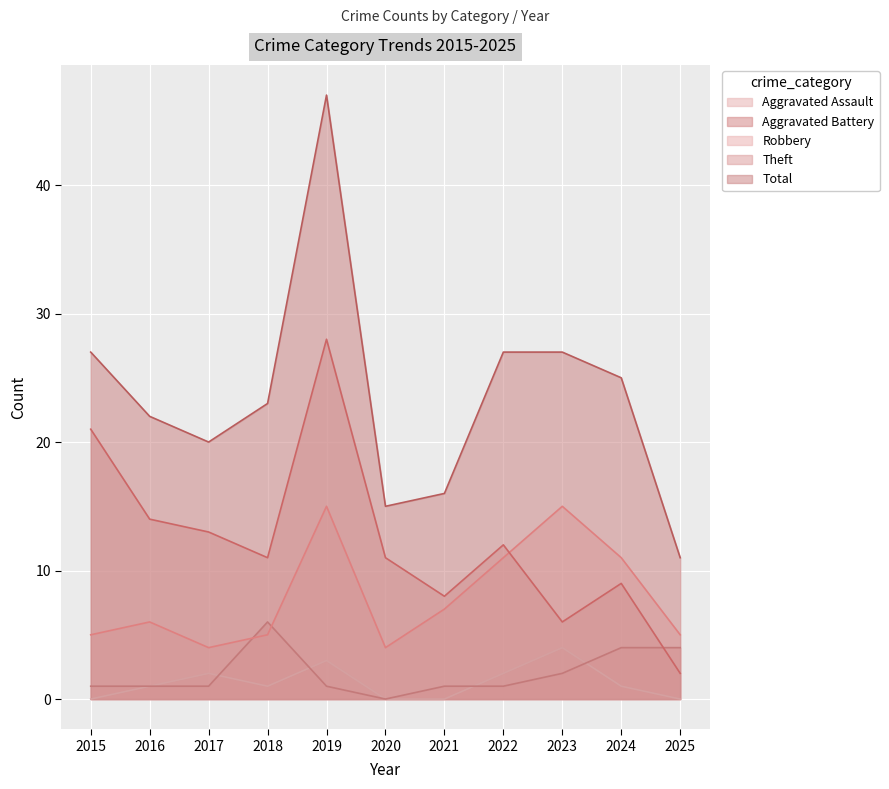

How many interior local valleys does the Robbery series have?

2